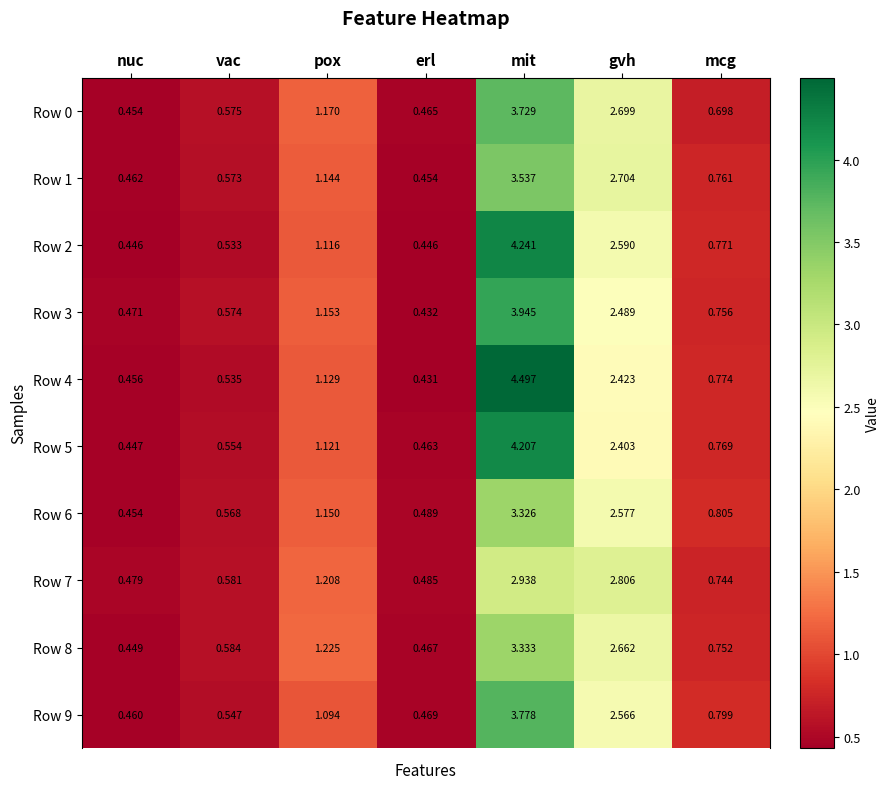

List the labels in order of Row 5 value, smallest first.

nuc, erl, vac, mcg, pox, gvh, mit